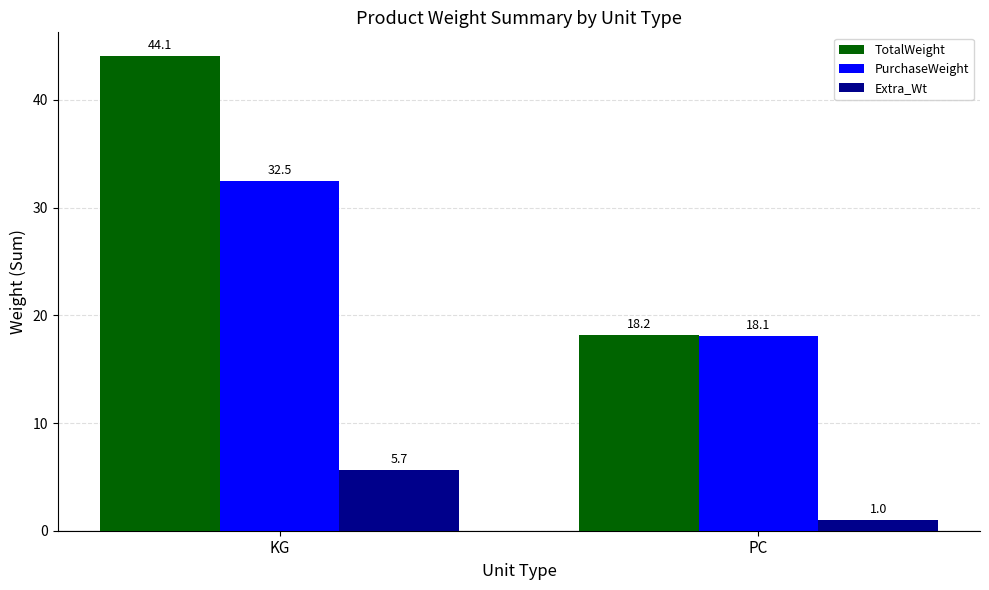

What position from the left is KG?

1